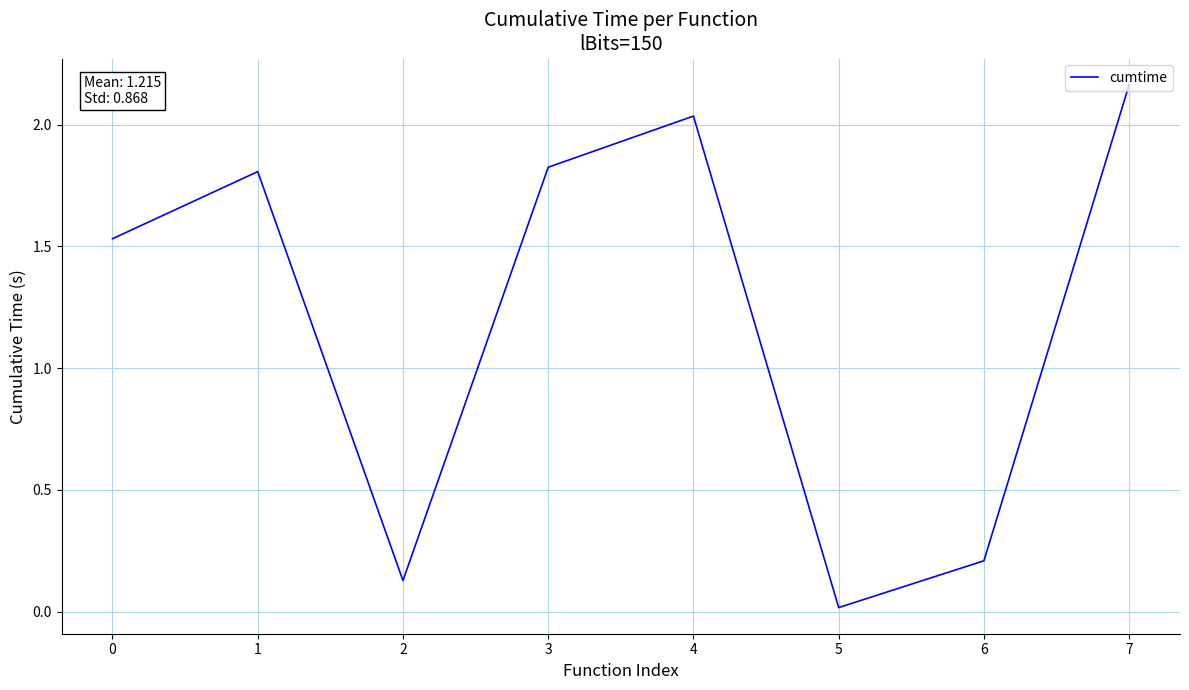

Which label corresponds to the smallest value in the chart?

5